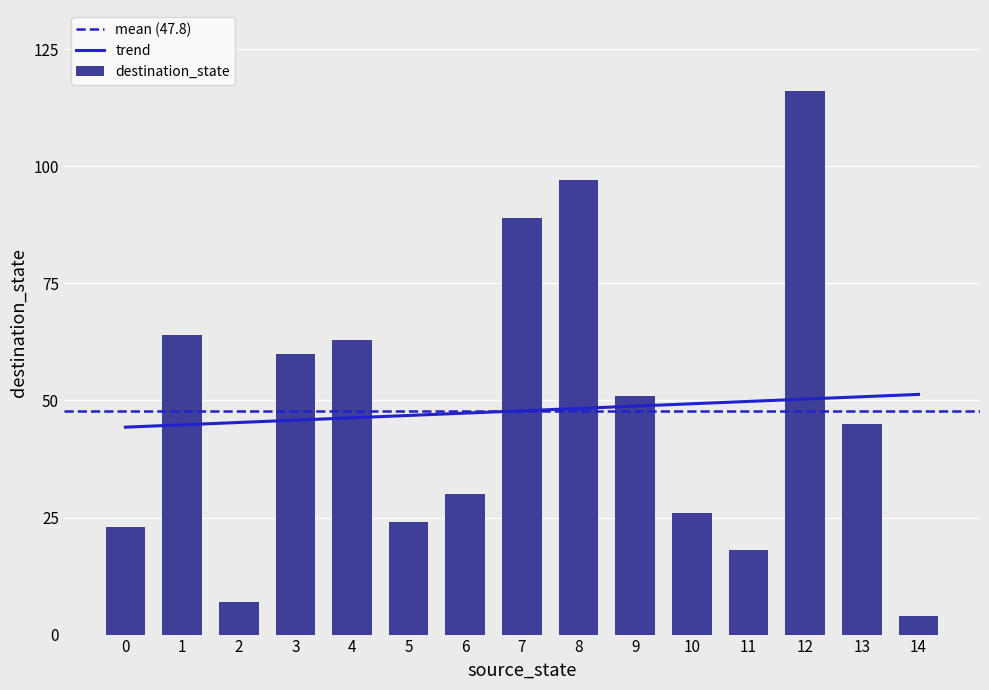

The value of input_symbol_count at 11 is 1. True or false?

False